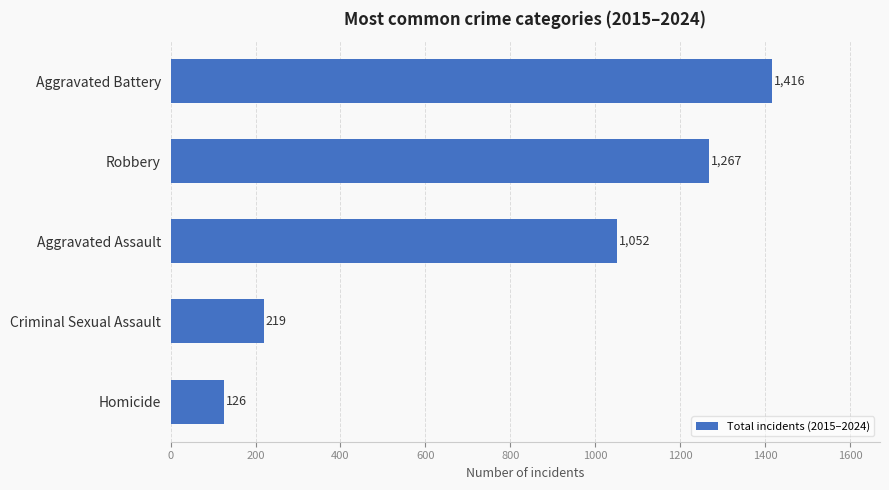

Rank the categories by value from lowest to highest.

Homicide, Criminal Sexual Assault, Aggravated Assault, Robbery, Aggravated Battery